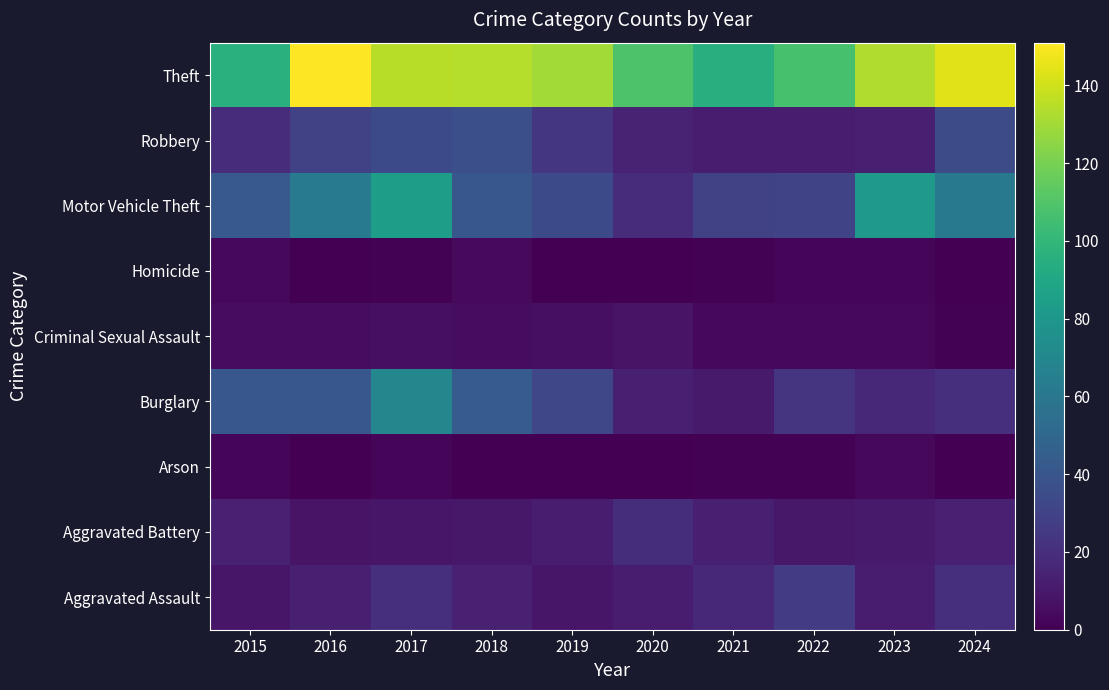

Reading left to right, what are all the values shown in this chart?

Aggravated Assault: 2015=9	2016=13	2017=21	2018=14	2019=9	2020=12	2021=17	2022=27	2023=12	2024=21
Aggravated Battery: 2015=14	2016=8	2017=9	2018=10	2019=12	2020=20	2021=13	2022=10	2023=11	2024=14
Arson: 2015=2	2016=0	2017=2	2018=0	2019=0	2020=0	2021=1	2022=1	2023=3	2024=0
Burglary: 2015=41	2016=41	2017=70	2018=44	2019=32	2020=13	2021=11	2022=23	2023=17	2024=21
Criminal Sexual Assault: 2015=5	2016=5	2017=6	2018=5	2019=6	2020=8	2021=3	2022=3	2023=3	2024=1
Homicide: 2015=3	2016=0	2017=1	2018=4	2019=0	2020=0	2021=1	2022=2	2023=2	2024=0
Motor Vehicle Theft: 2015=42	2016=62	2017=84	2018=41	2019=34	2020=19	2021=29	2022=31	2023=81	2024=61
Robbery: 2015=19	2016=30	2017=34	2018=37	2019=24	2020=15	2021=12	2022=12	2023=13	2024=35
Theft: 2015=96	2016=151	2017=135	2018=134	2019=130	2020=109	2021=95	2022=107	2023=133	2024=144